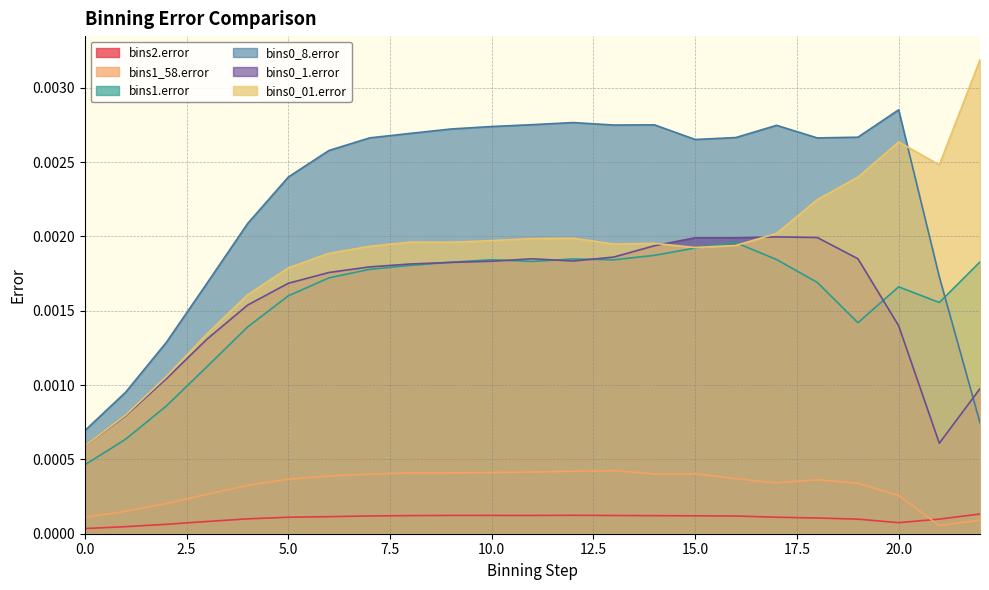

Count the number of data series in this chart.

6